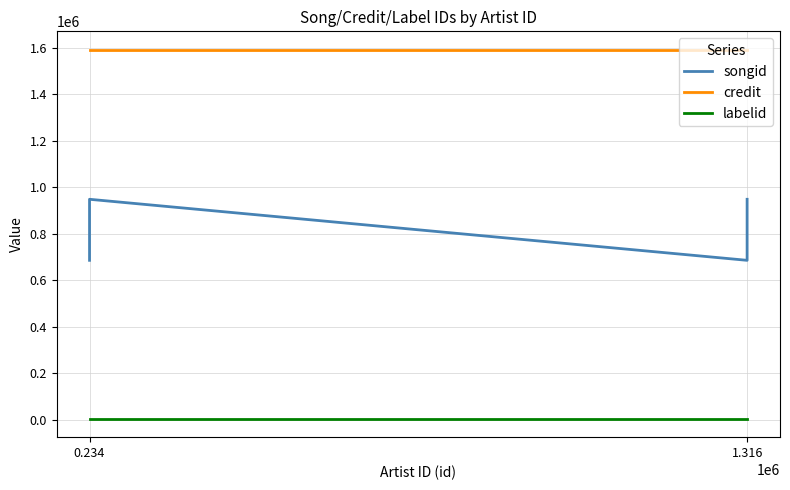

Rank the series by their maximum value, from highest to lowest.

credit, songid, labelid